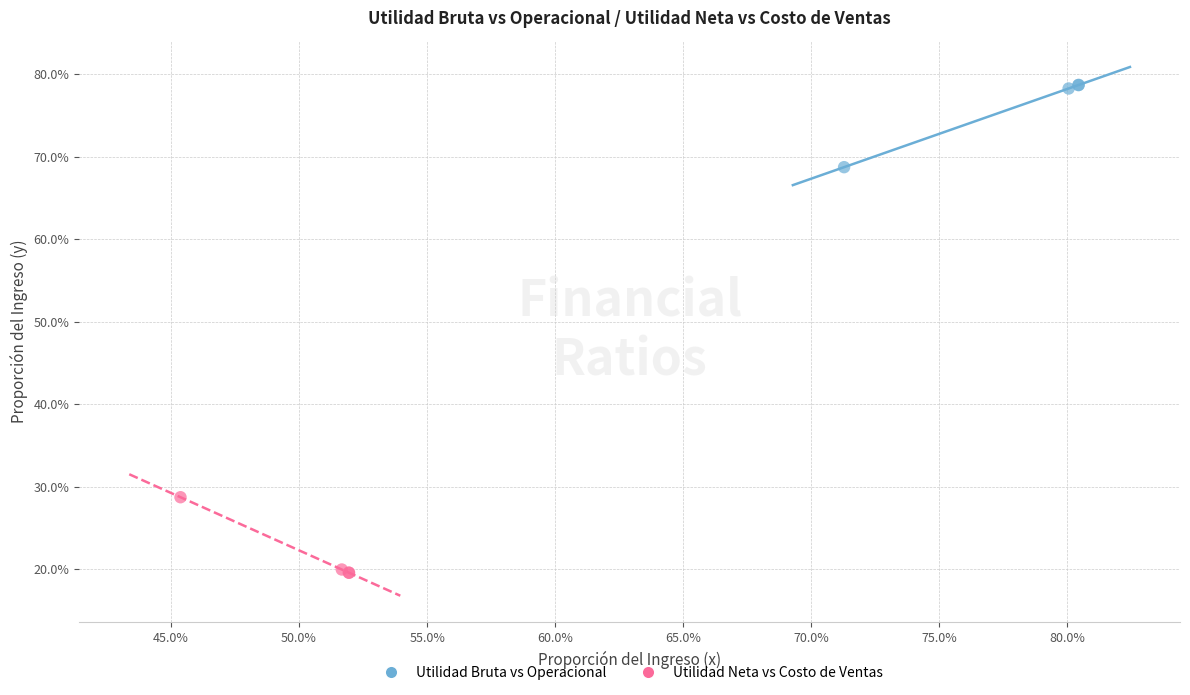

What are all the series names shown in the legend?

Utilidad Bruta vs Operacional, Utilidad Neta vs Costo de Ventas